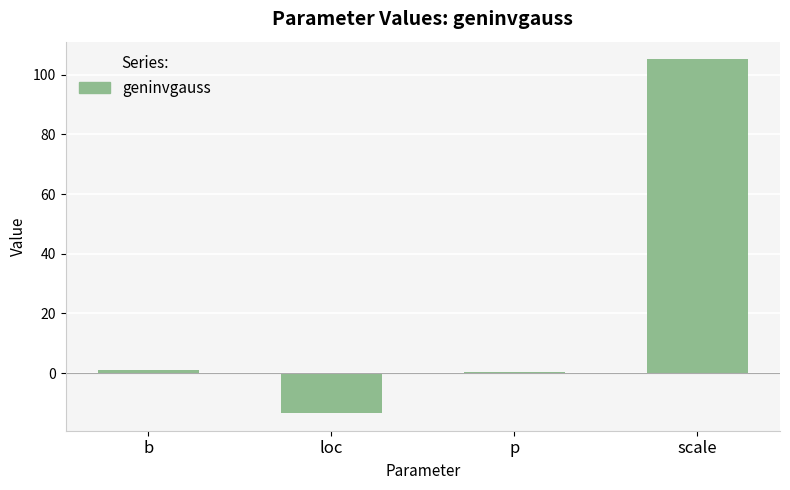

Count the number of data series in this chart.

1